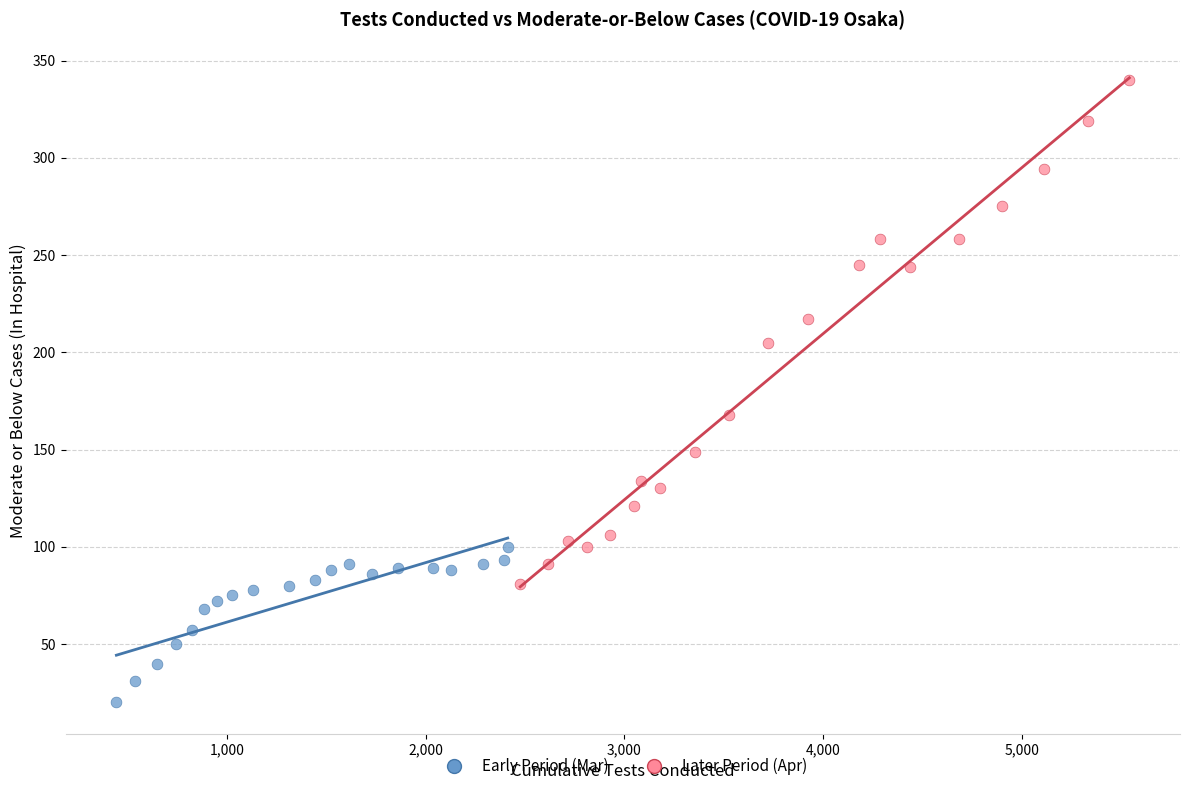

Which series has the widest spread of Y values?

Later Period (Apr)